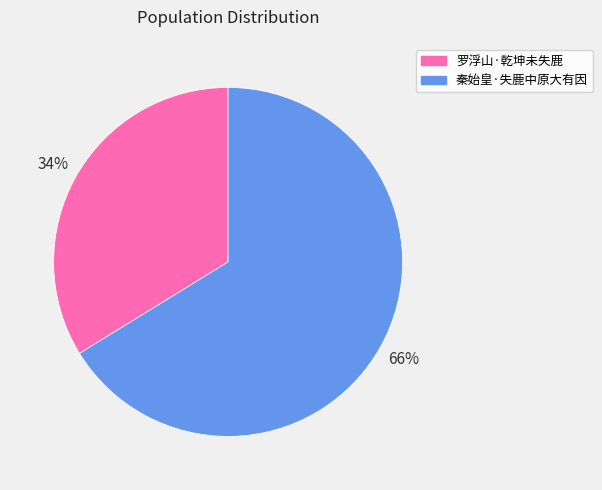

Between 秦始皇·失鹿中原大有因 and 罗浮山·乾坤未失鹿, which is larger?

秦始皇·失鹿中原大有因